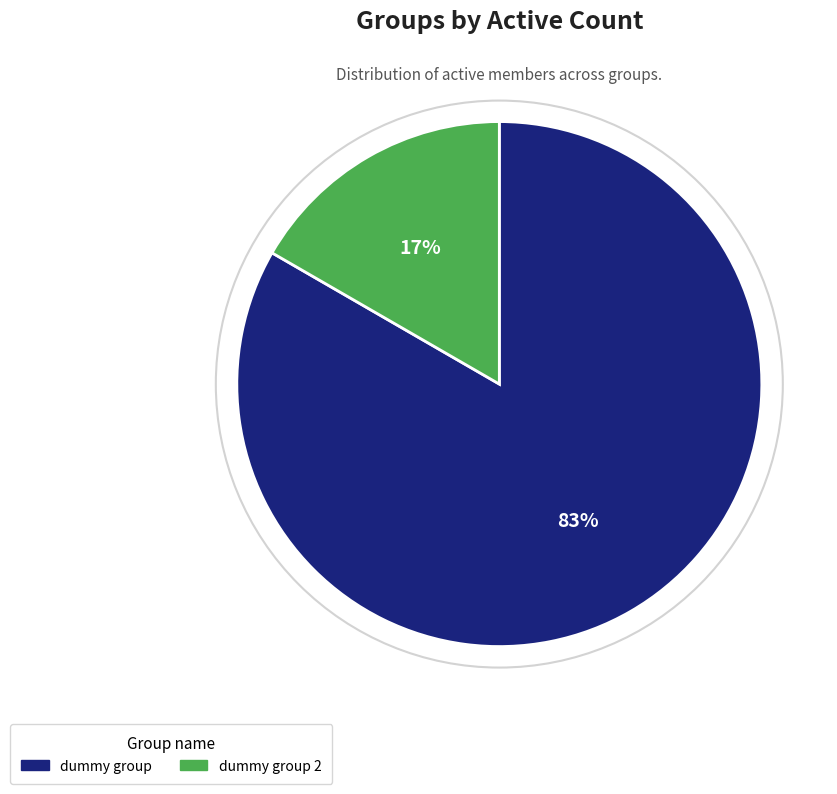

Between dummy group and dummy group 2, which is larger?

dummy group